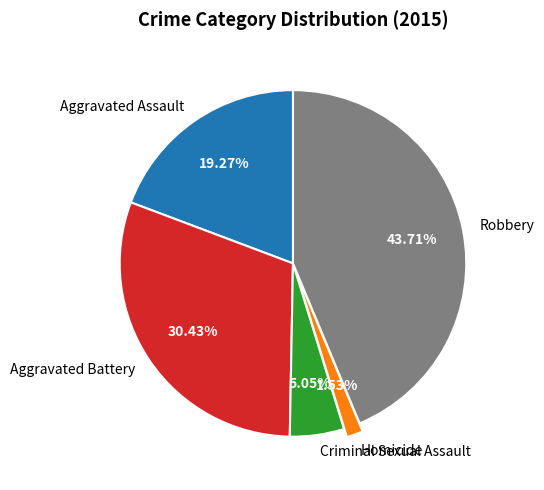

What percentage is NOT represented by Robbery?

56.3%